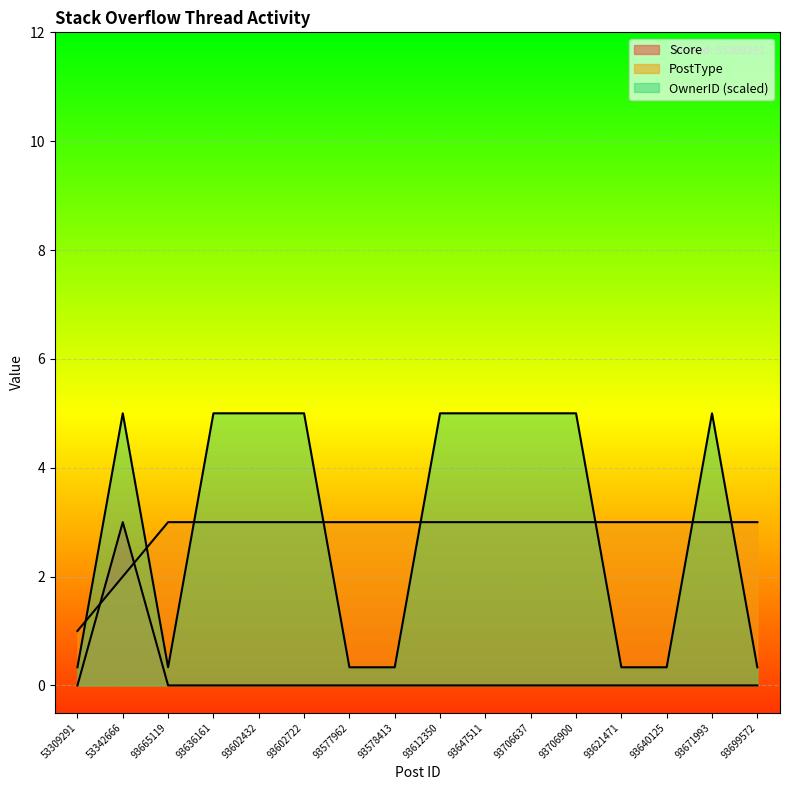

Between 93636161 and 93671993, which is larger?

93636161